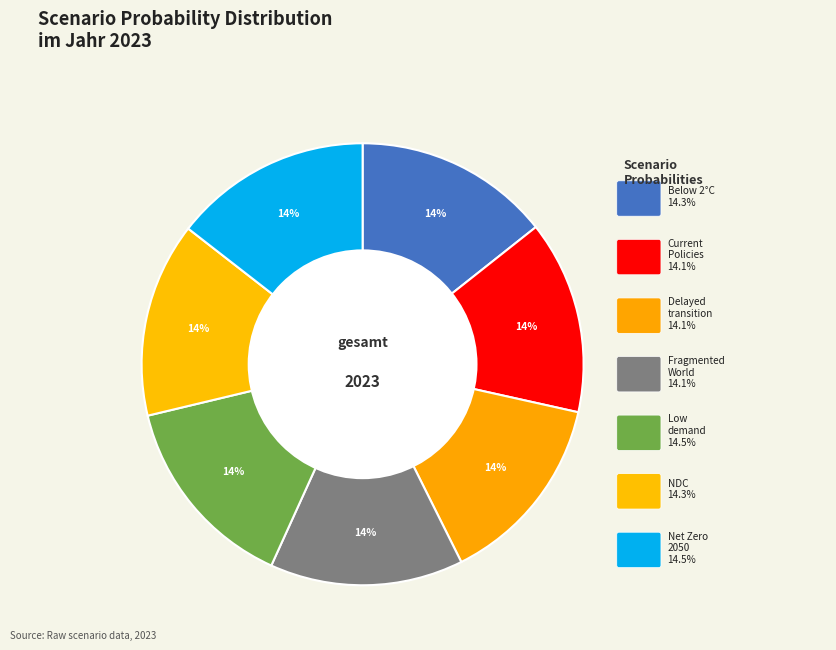

Which category has the biggest portion of the pie?

Low demand